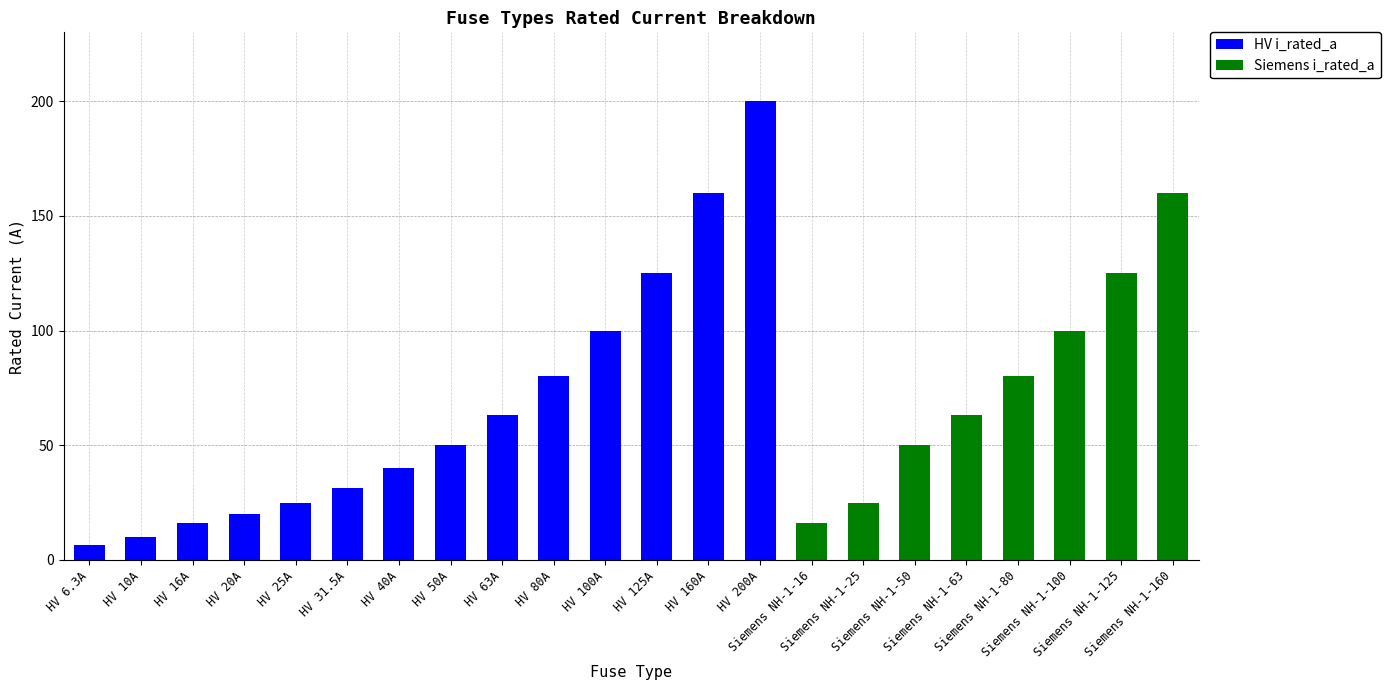

The HV i_rated_a series shows 10.0 at HV 10A. True or false?

True